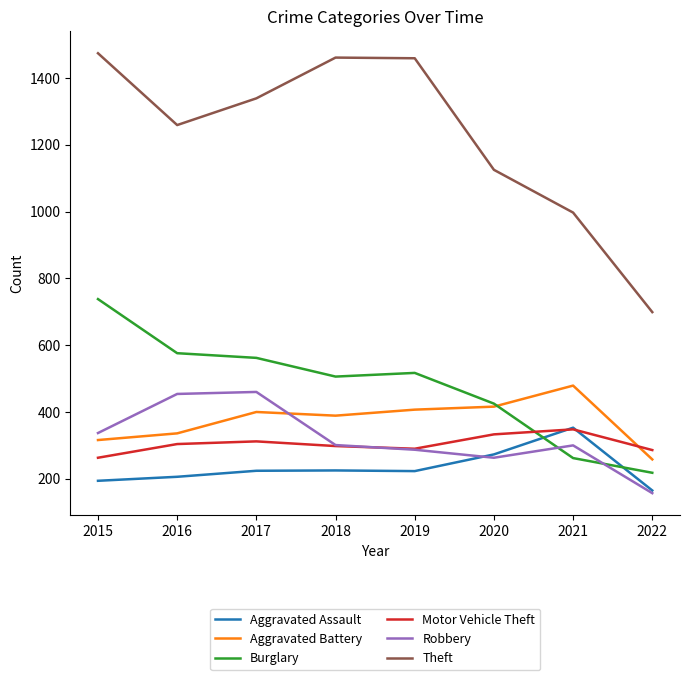

What is the total value across all series at 2017?

3297